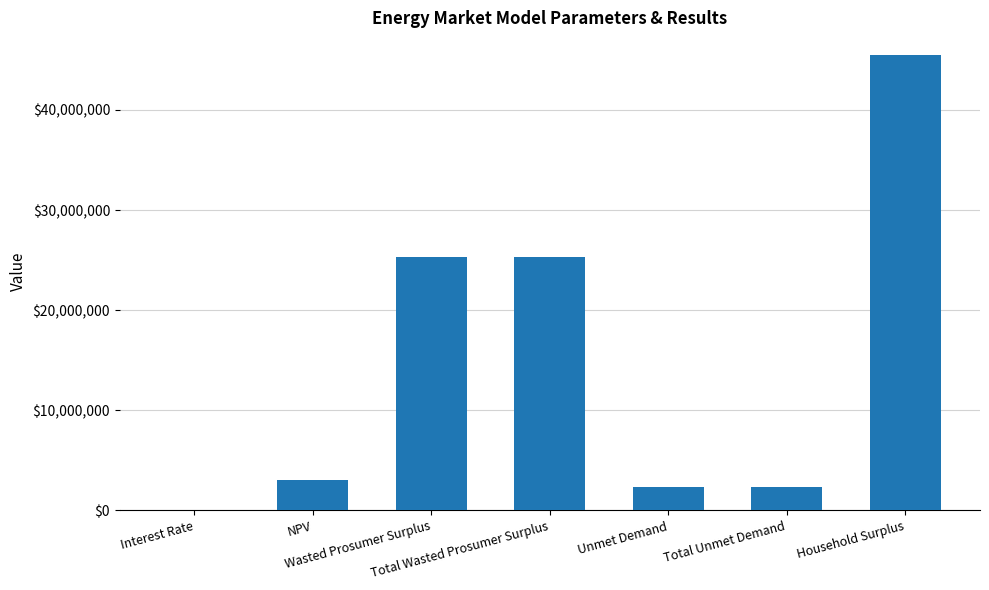

What is the average value?

14809573.7